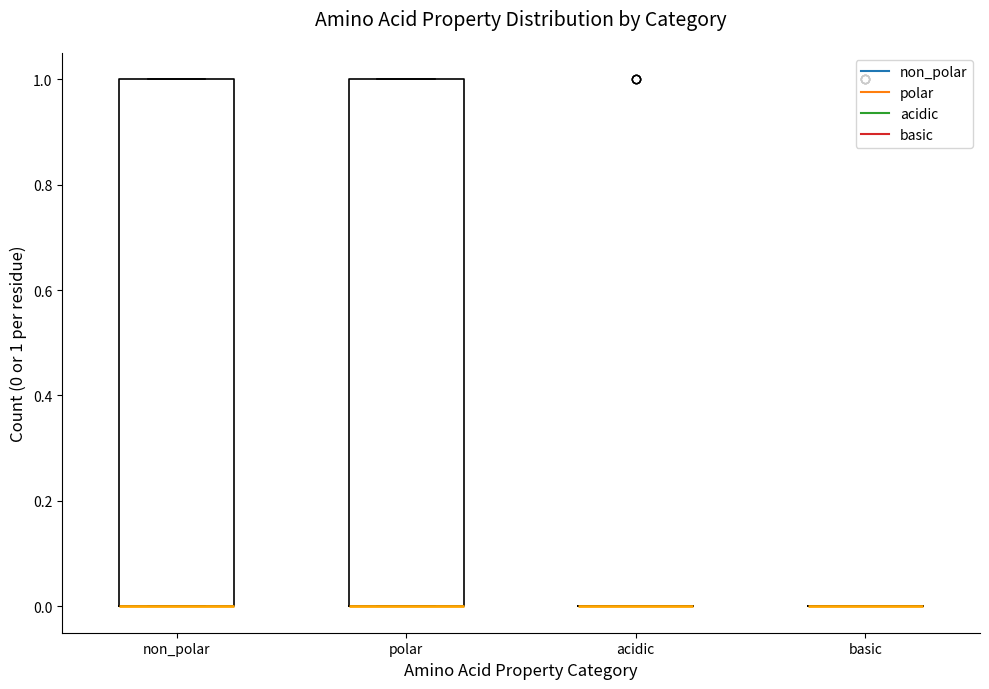

Where is the lower edge of the box for polar on the y-axis? The values are not printed on the chart, so give them approximately, as read against the axis.

0